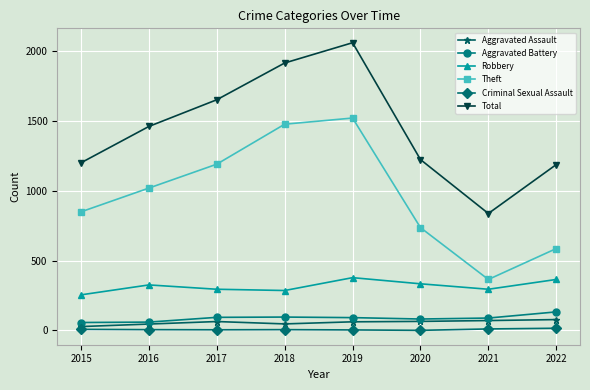

True or false: Total has a value of 580 at 2016.

False